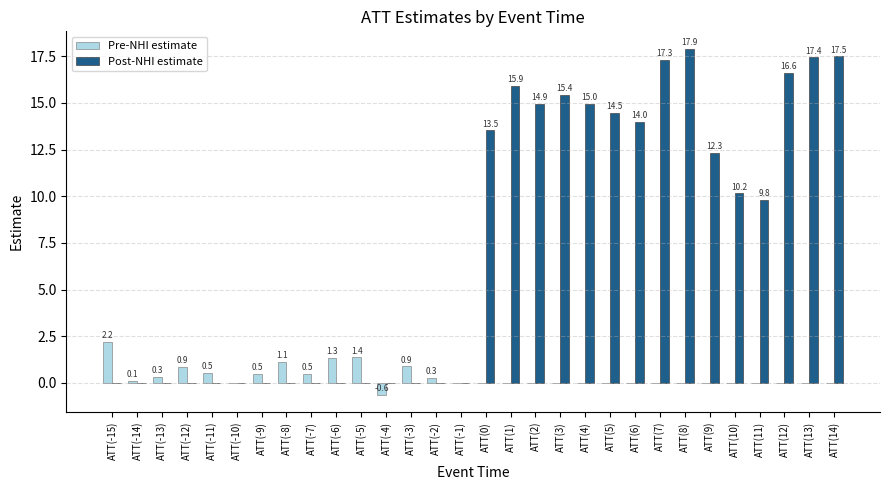

What is the sum of the Post-NHI estimate values at ATT(9) and ATT(-12)?

12.3